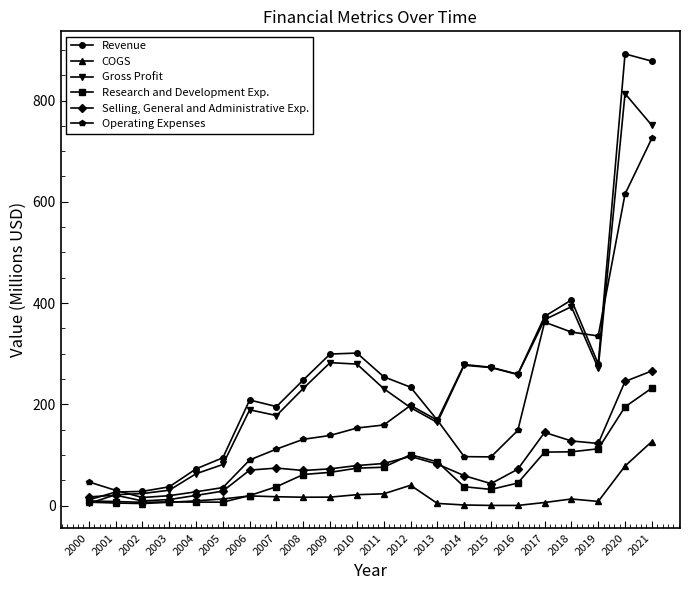

Which series has the largest total across all categories?

Revenue